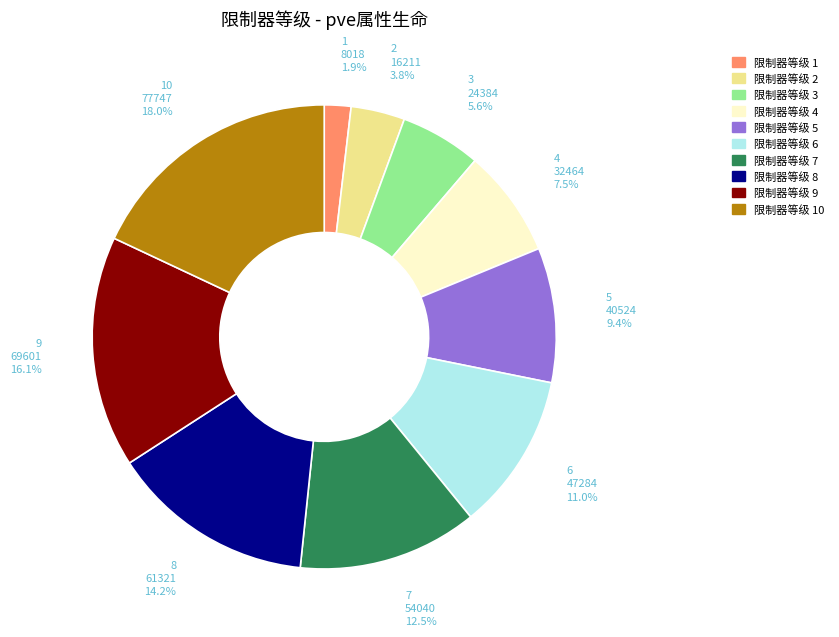

Is there any slice that represents more than half of the pie?

No